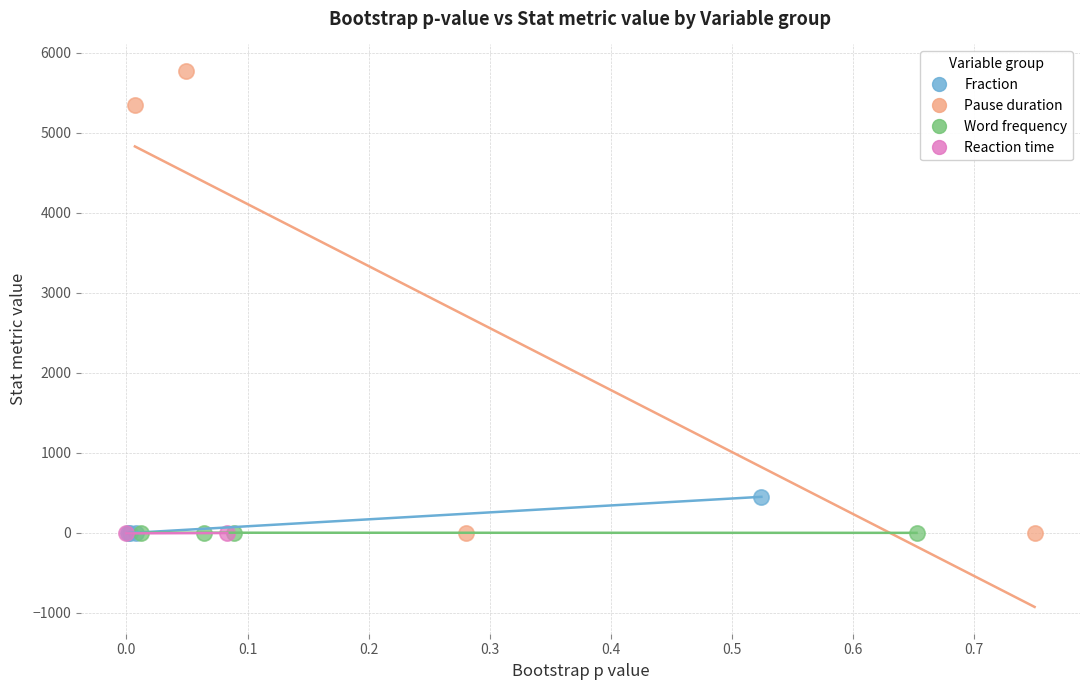

Which series has the widest spread of Y values?

Pause duration